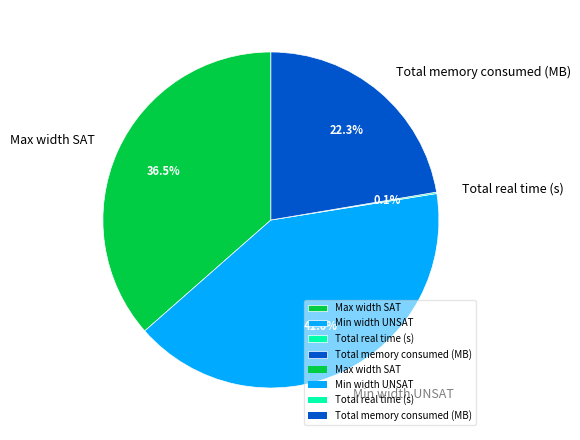

Do Total memory consumed (MB) and Max width SAT together represent more than half of the pie?

Yes